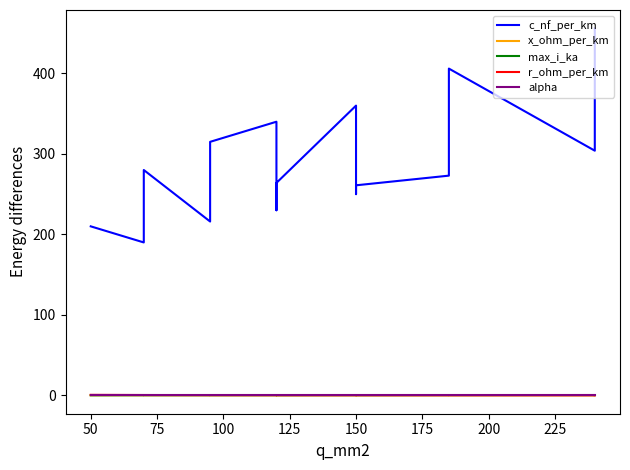

The x_ohm_per_km series shows 0.2 at 100. True or false?

False